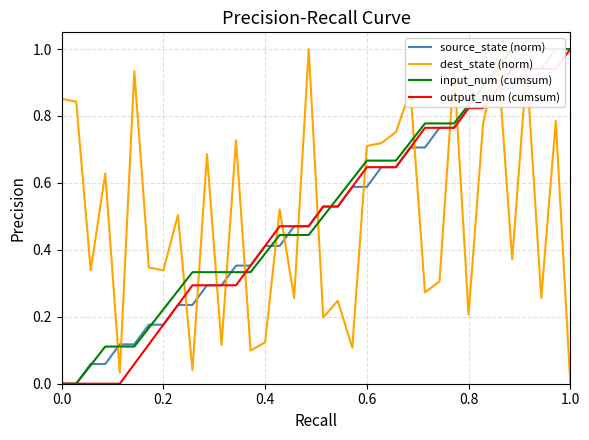

True or false: output_num (cumsum) has more than 2 points higher than both neighbors.

False